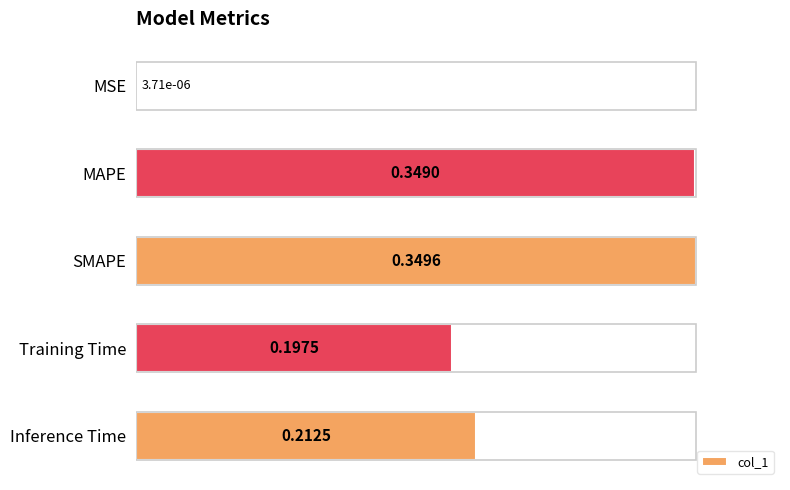

Are the bars horizontal?

Yes